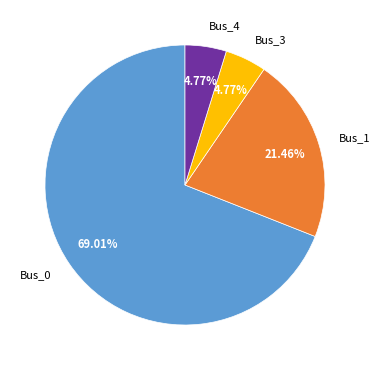

Approximately how many times larger is the value at Bus_0 compared to Bus_3?

14.5